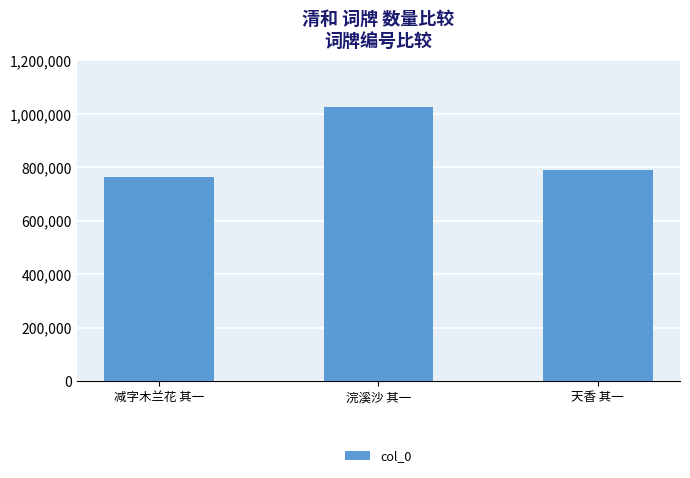

Between 减字木兰花 其一 and 浣溪沙 其一, which is larger?

浣溪沙 其一